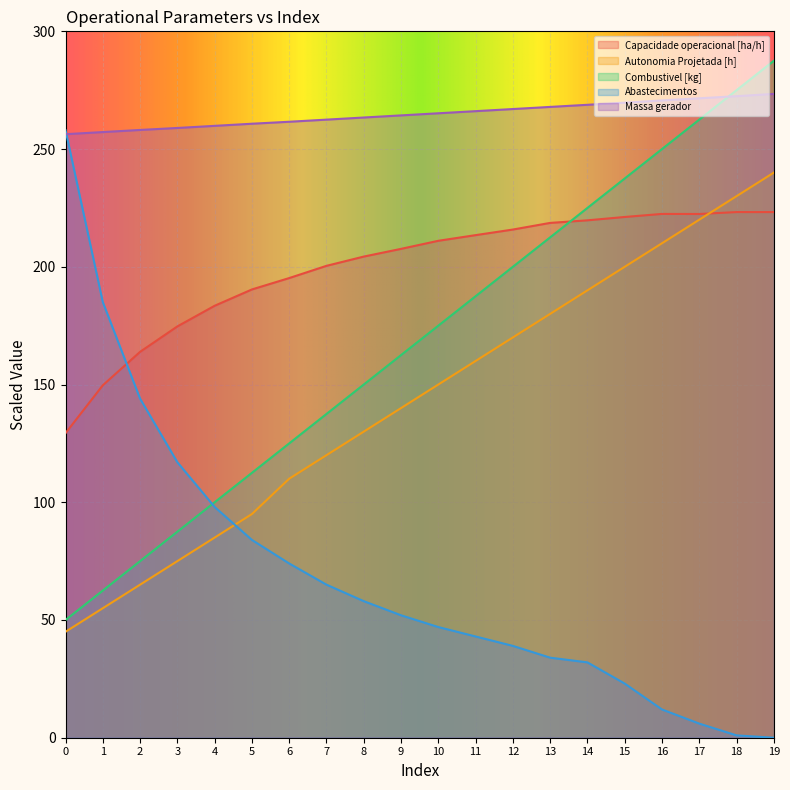

The value of Abastecimentos at 2 is 202.6. True or false?

False